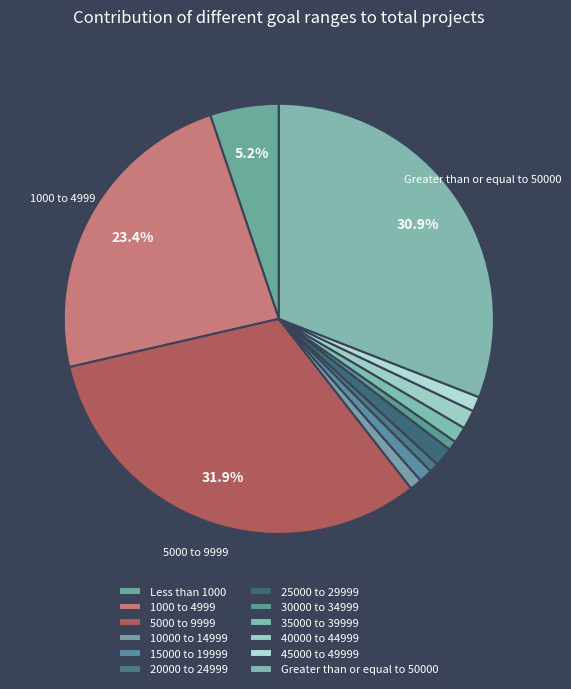

How many slices are in this pie chart?

12